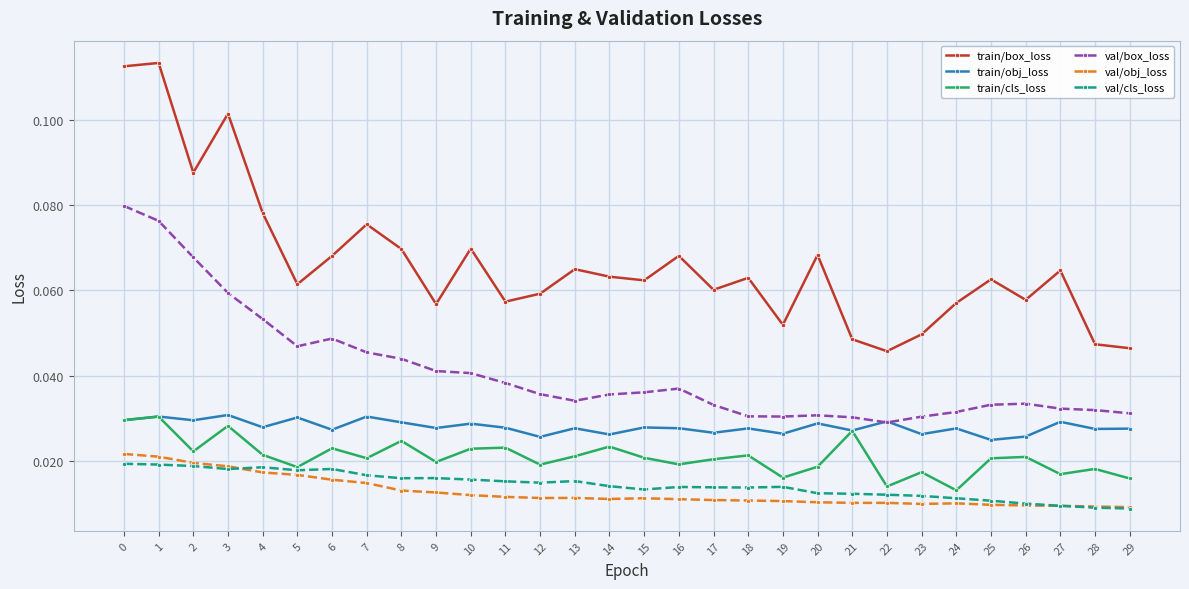

Which series has the largest range (max minus min)?

train/box_loss